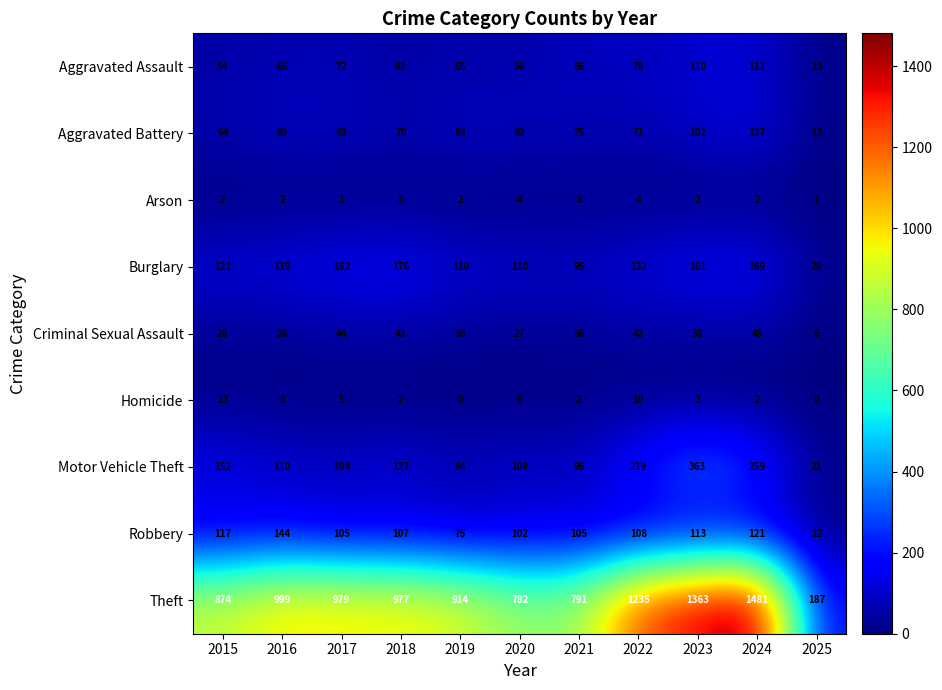

Rank the series by their maximum value, from highest to lowest.

Theft, Motor Vehicle Theft, Burglary, Robbery, Aggravated Battery, Aggravated Assault, Criminal Sexual Assault, Homicide, Arson